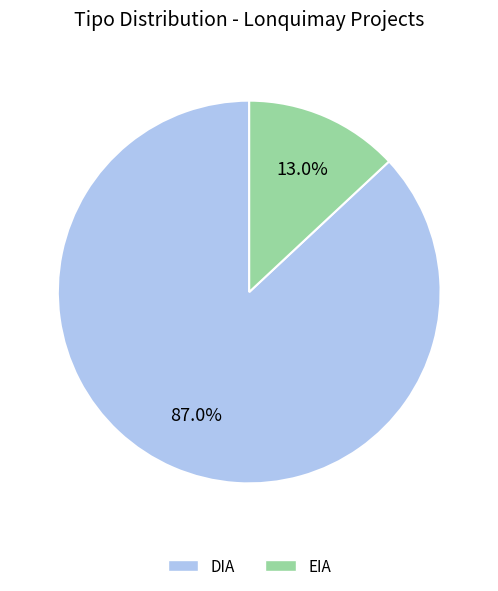

Which has a higher value, DIA or EIA?

DIA